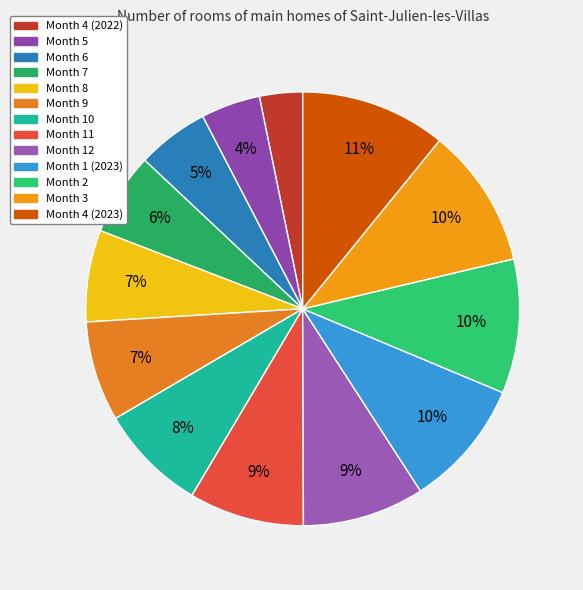

Do Month 9 and Month 3 together represent more than half of the pie?

No